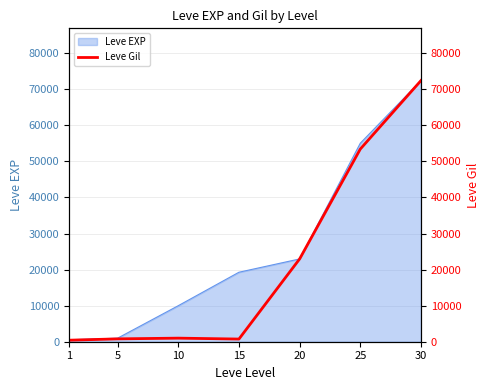

What is the value of the 6th point from the left?

53430